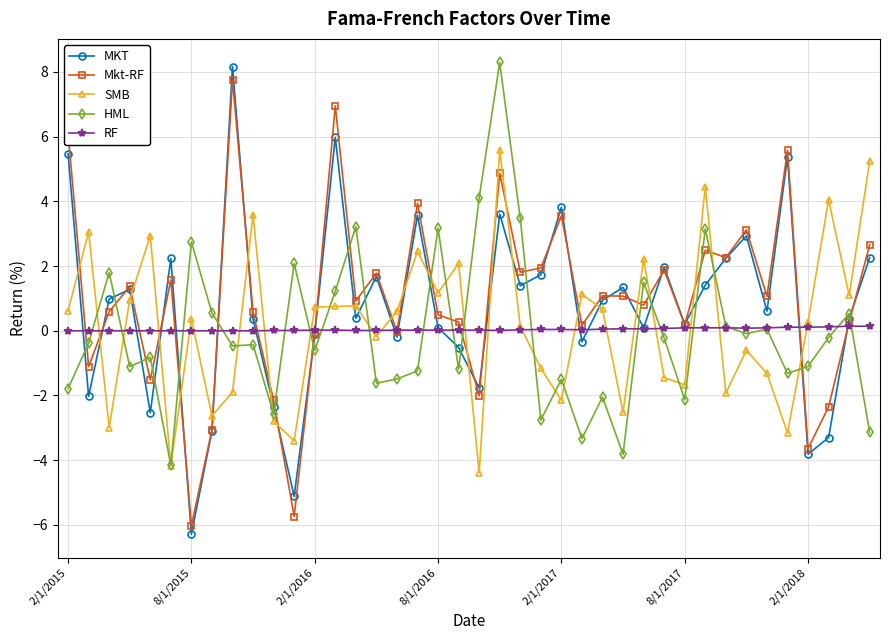

What is the value of the MKT point at the 30th from the left?

2.0